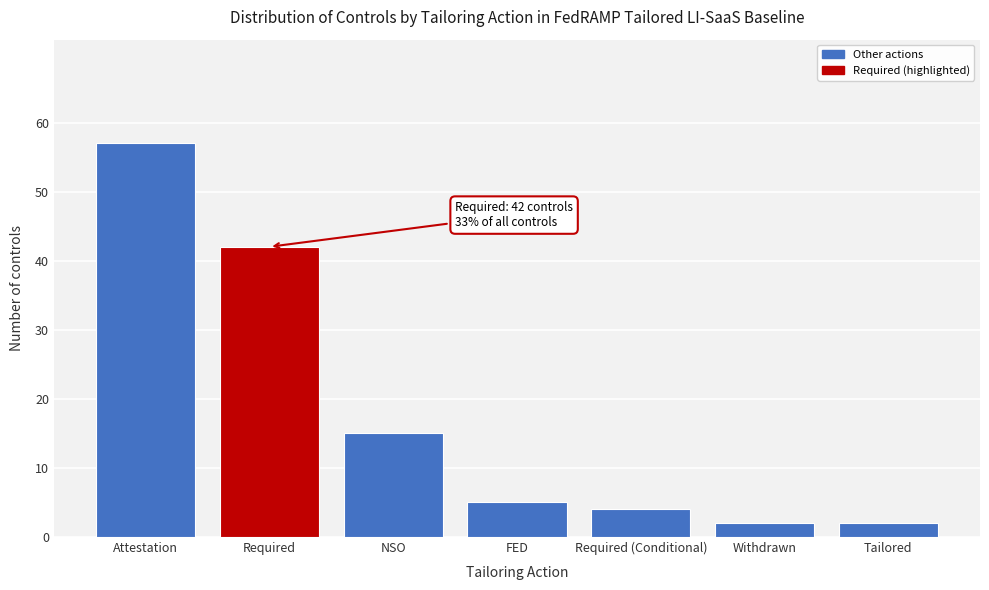

Reading right to left, extract all data points from this chart.

2	2	4	5	15	42	57